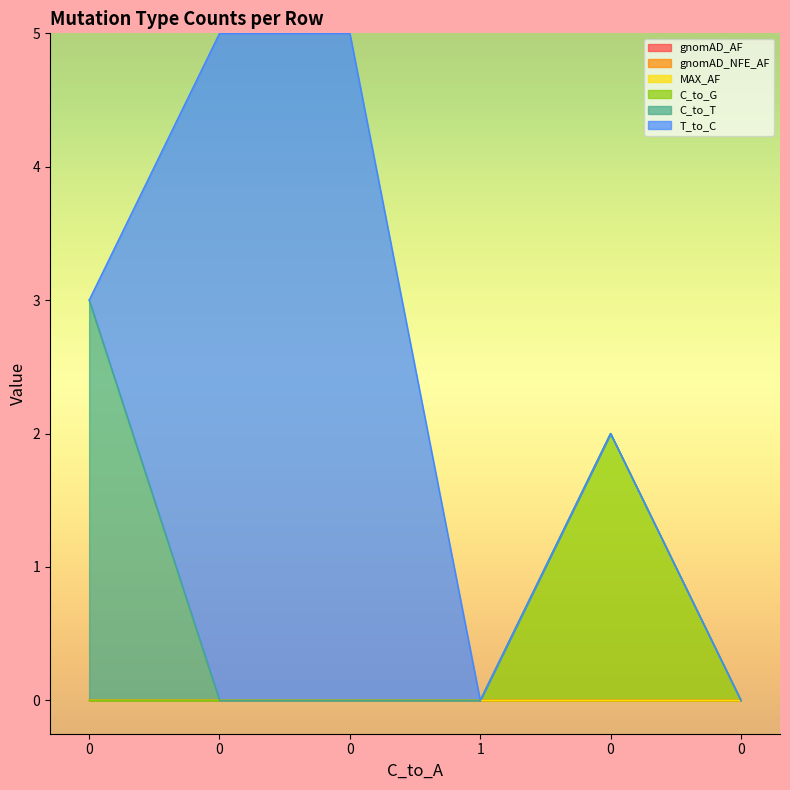

What is the highest value of the C_to_G series?

2.0